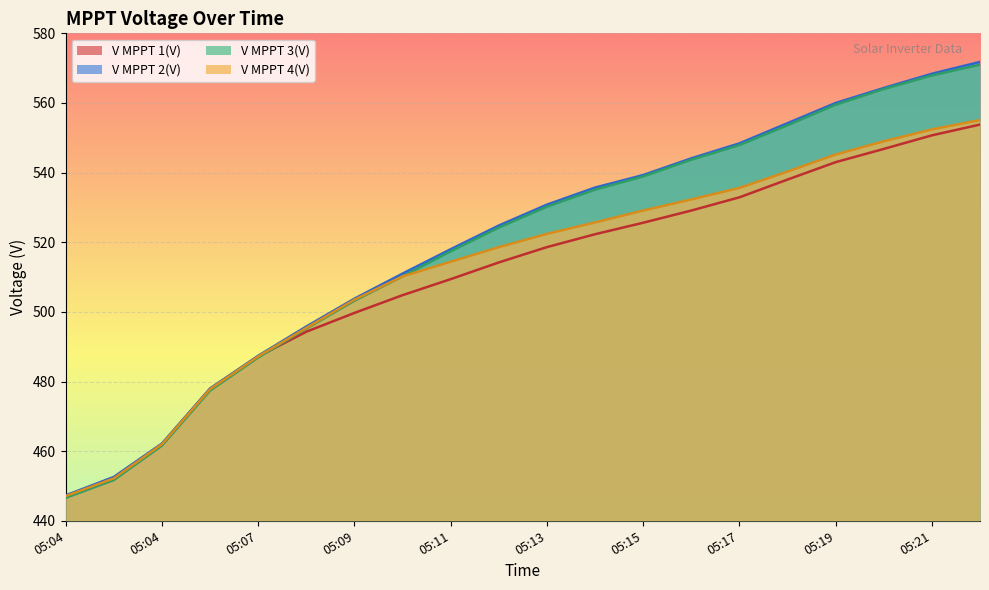

How many lines are shown in the chart?

4